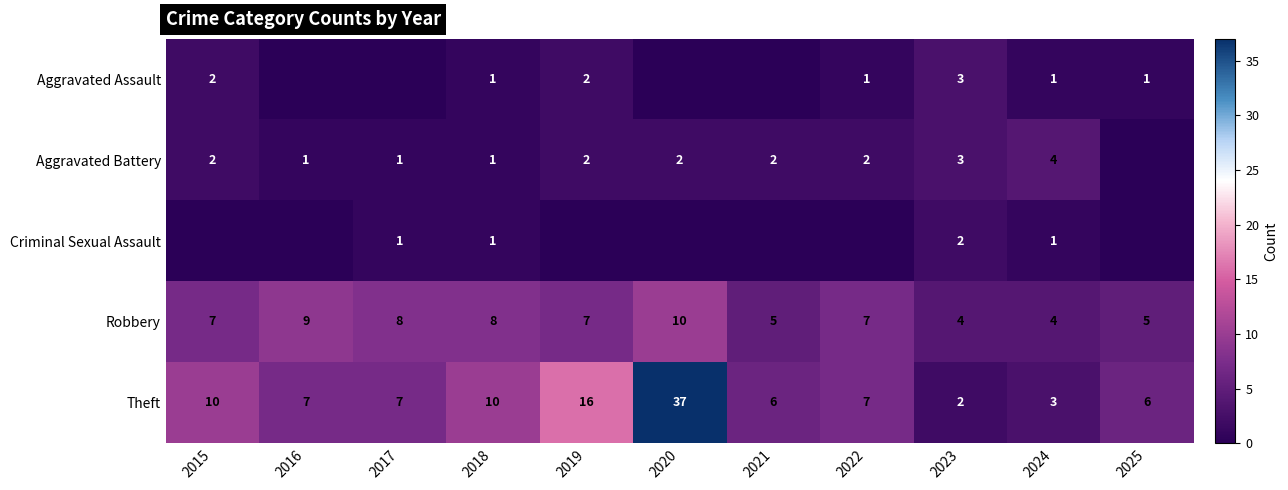

Where does the Theft series first go above 7?

2015